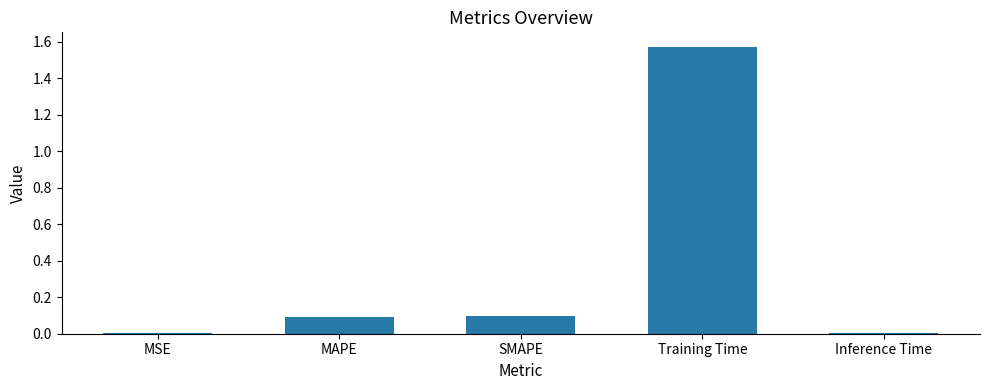

Is it true that the value at SMAPE is 0.2?

False